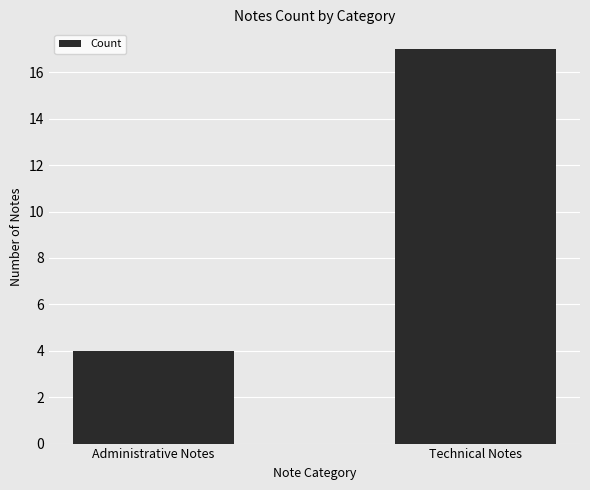

Reading left to right, transcribe all the data shown in this chart.

4	17